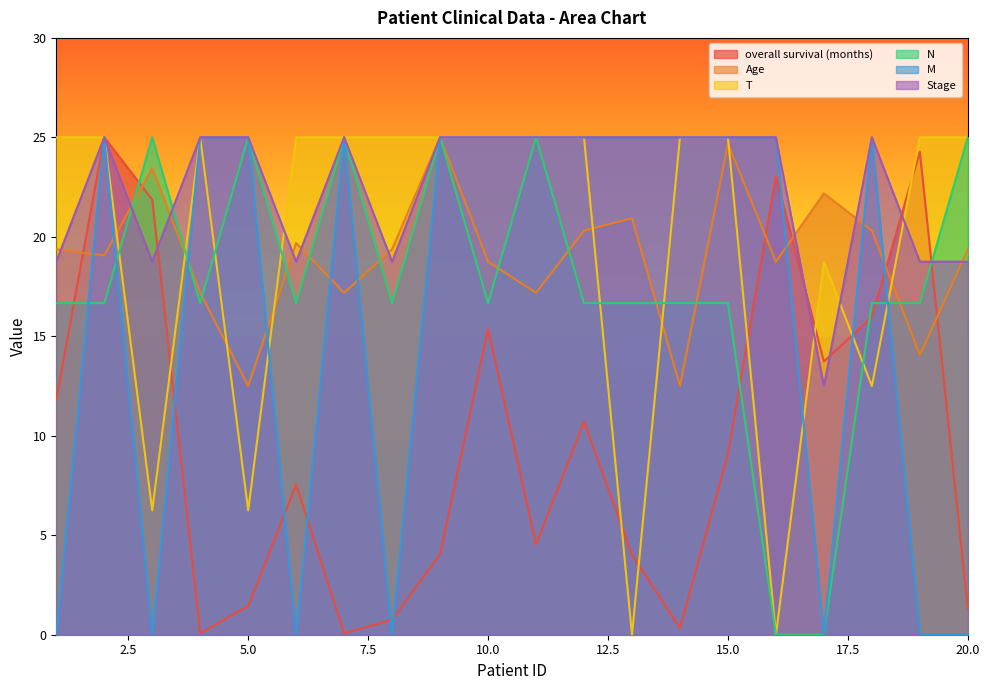

Is it true that overall survival (months) equals 7.9 at 18?

False